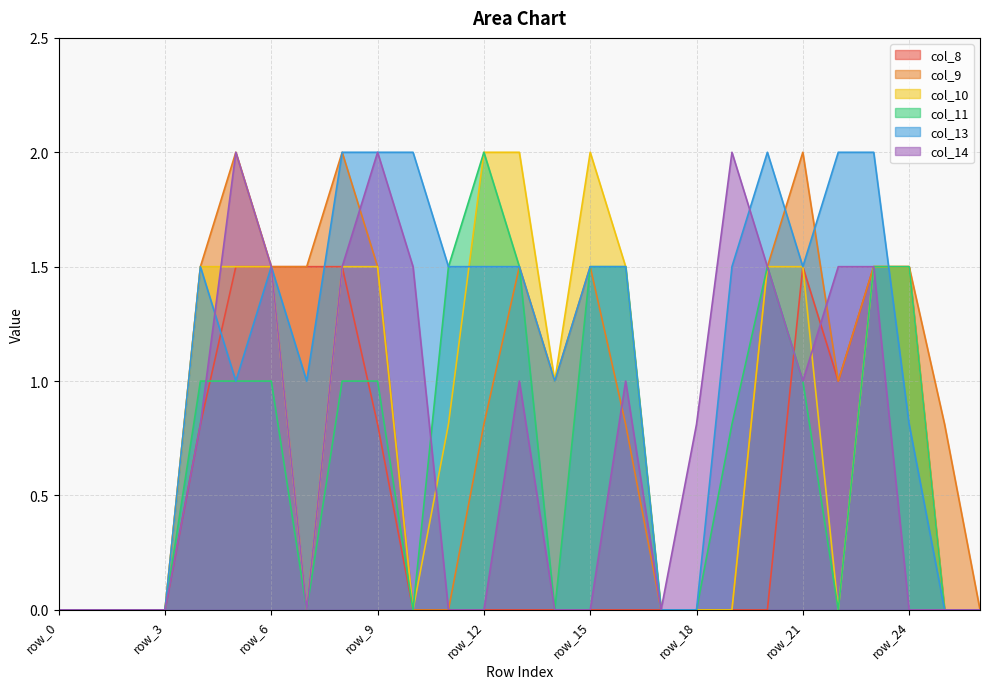

Which series has the largest total across all categories?

col_13